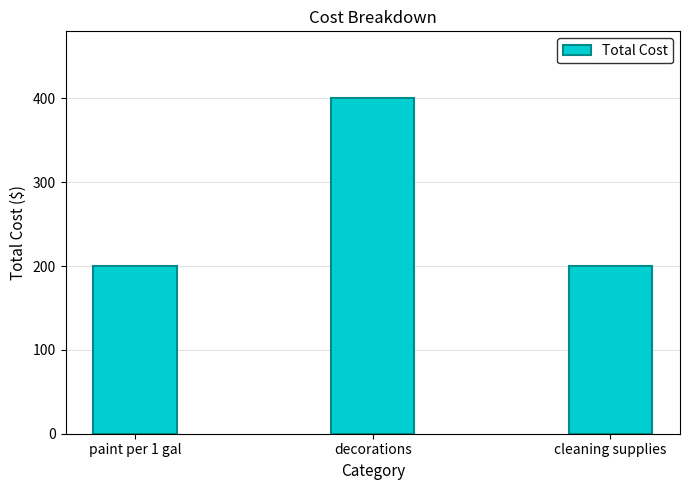

At which category does the chart reach its peak across all series?

decorations